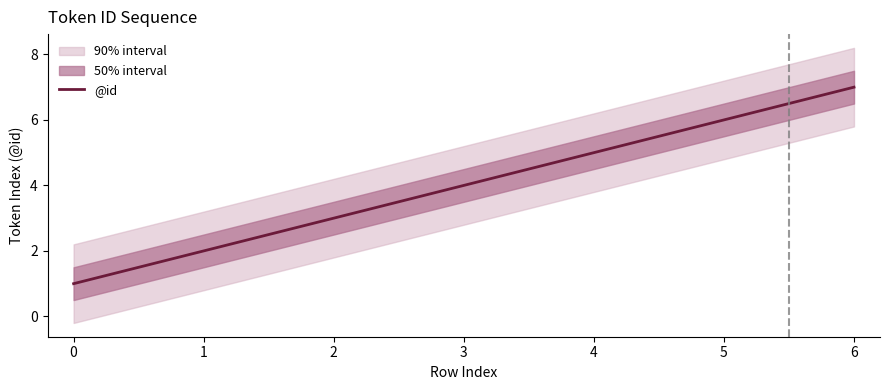

The value of @id at 6 is 4. True or false?

False